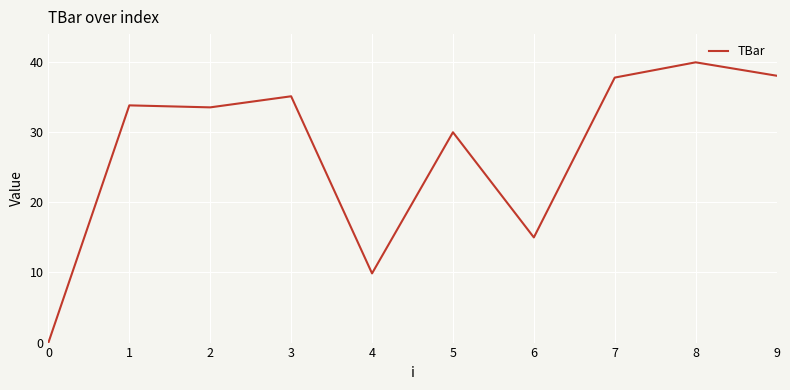

What is the difference between the maximum and minimum values?

40.0